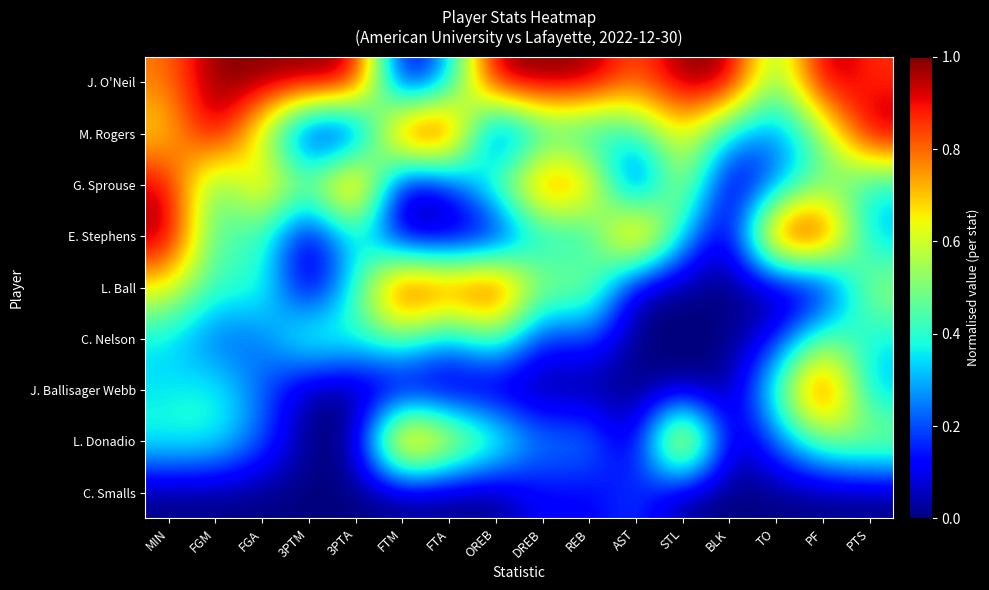

At how many categories does at least one series exceed 0?

16